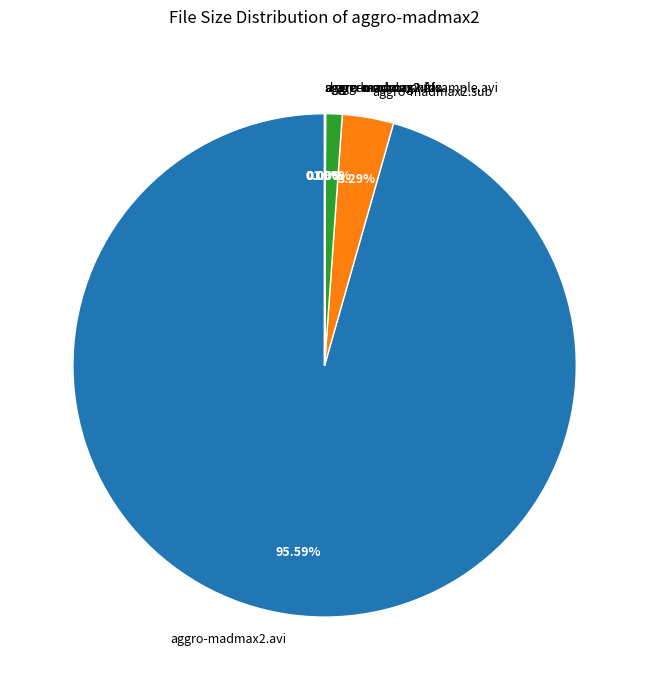

True or false: aggro-madmax2.sub accounts for 3% of the total.

True